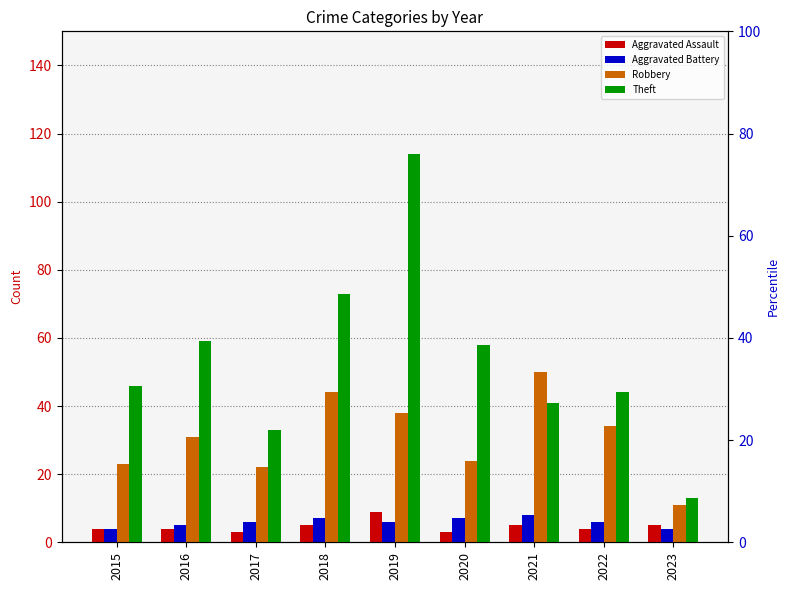

At 2020, list the series in order from largest to smallest.

Theft, Robbery, Aggravated Battery, Aggravated Assault